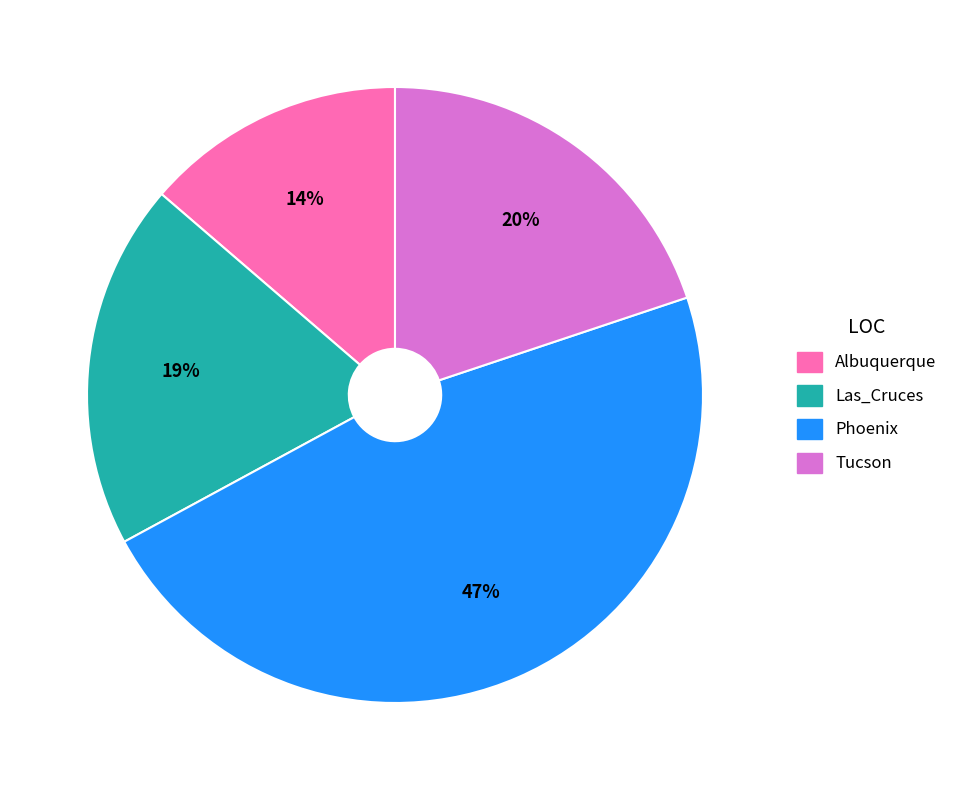

Is there any slice that represents more than half of the pie?

No